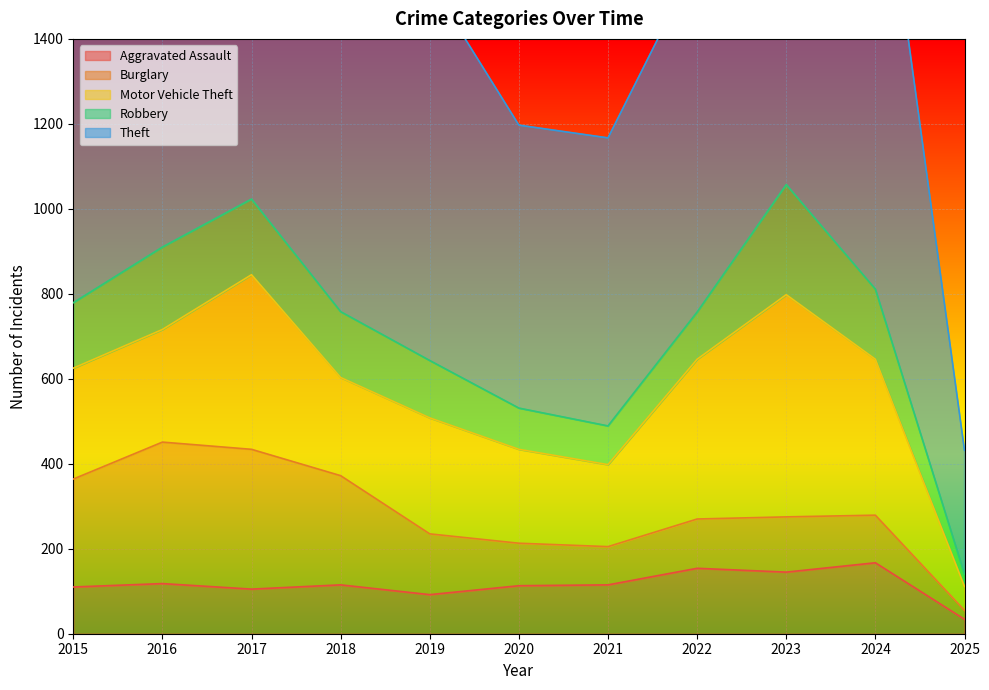

Is the value of Burglary at 2024 greater than the value of Aggravated Assault at 2025?

Yes